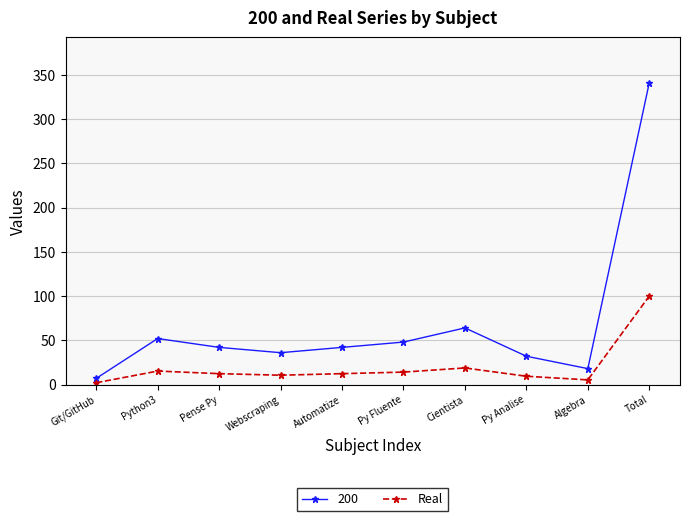

At which label is 200 closest to 174?

Cientista